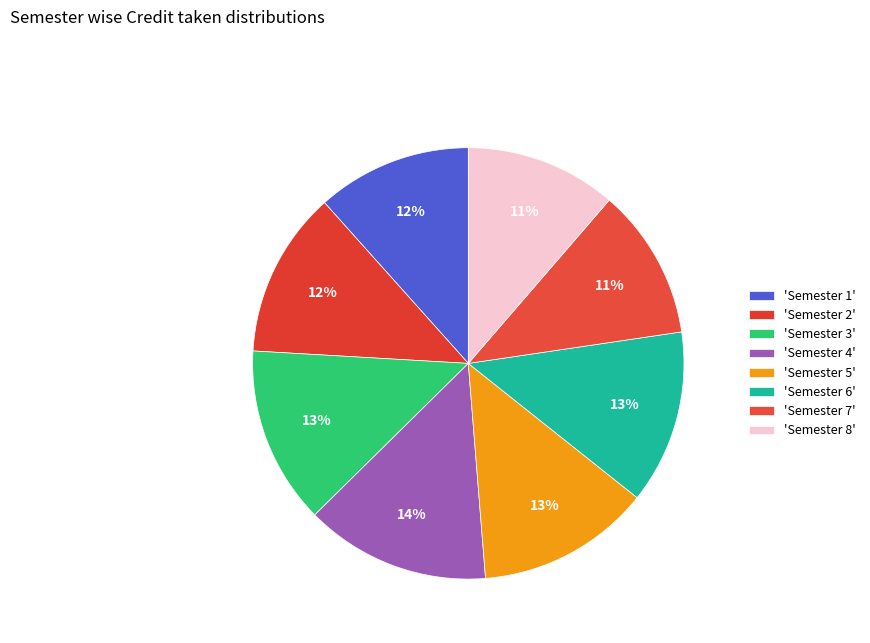

What is the smallest slice in the pie chart?

Semester 7